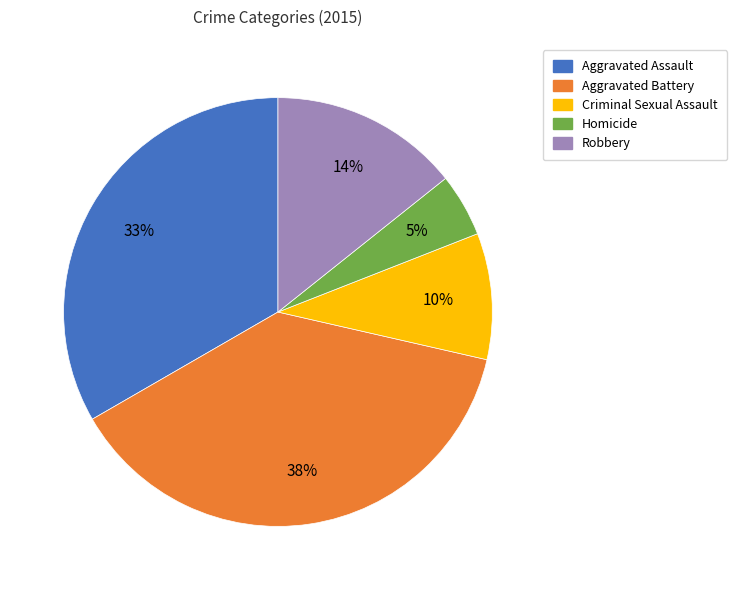

Is there a majority slice in this chart?

No